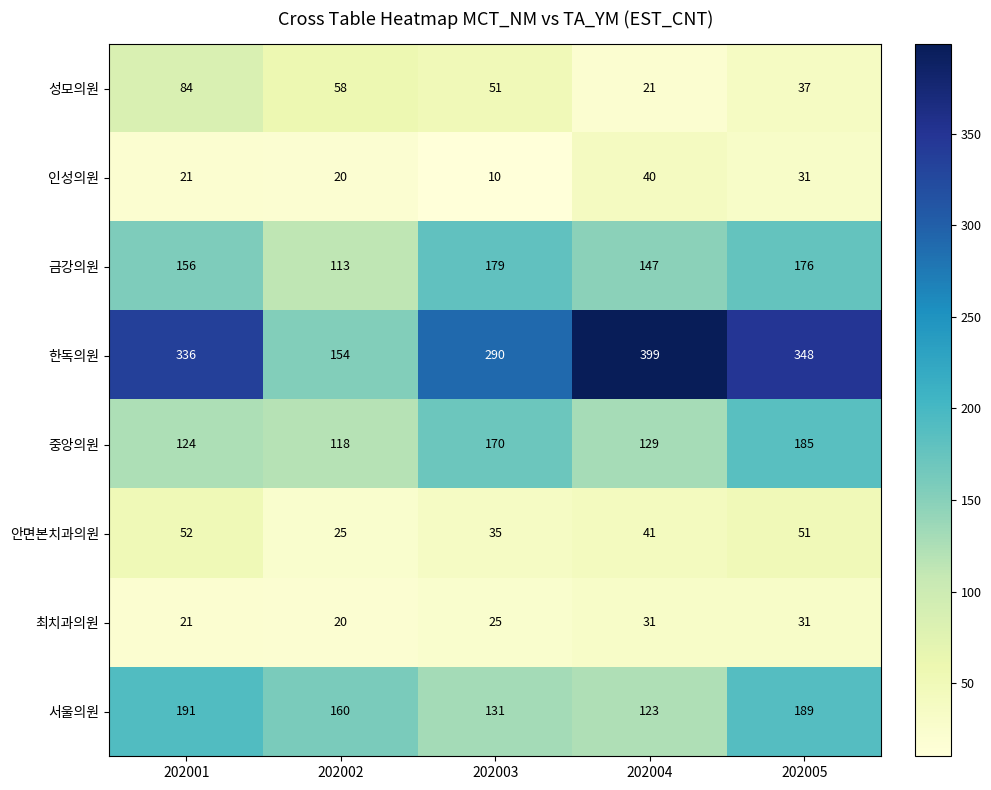

Which series has the largest range (max minus min)?

한독의원